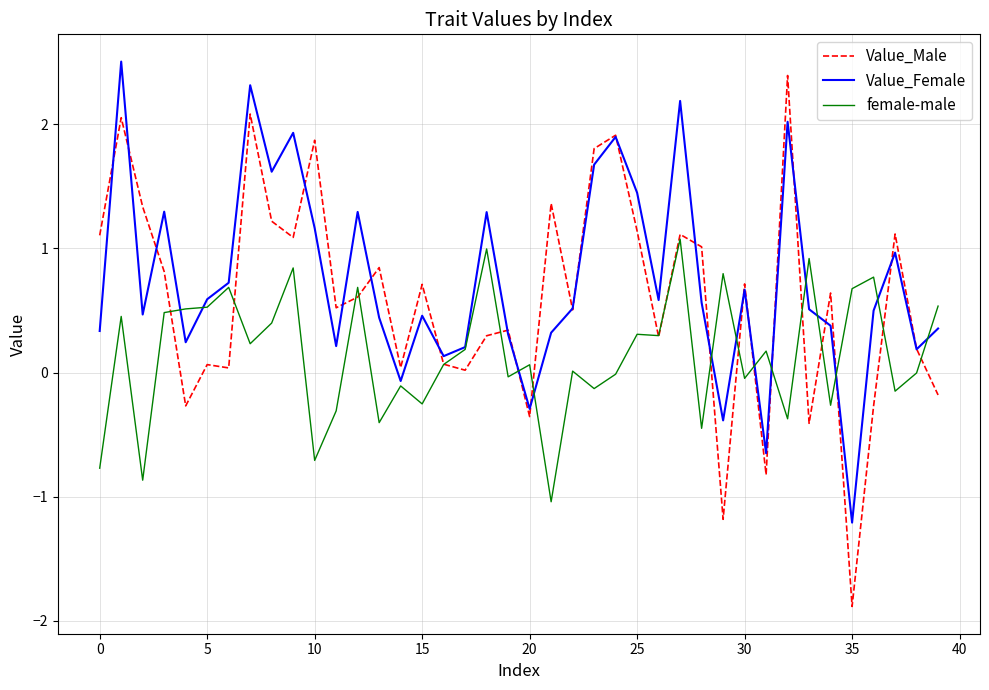

Which series has the largest range (max minus min)?

Value_Male